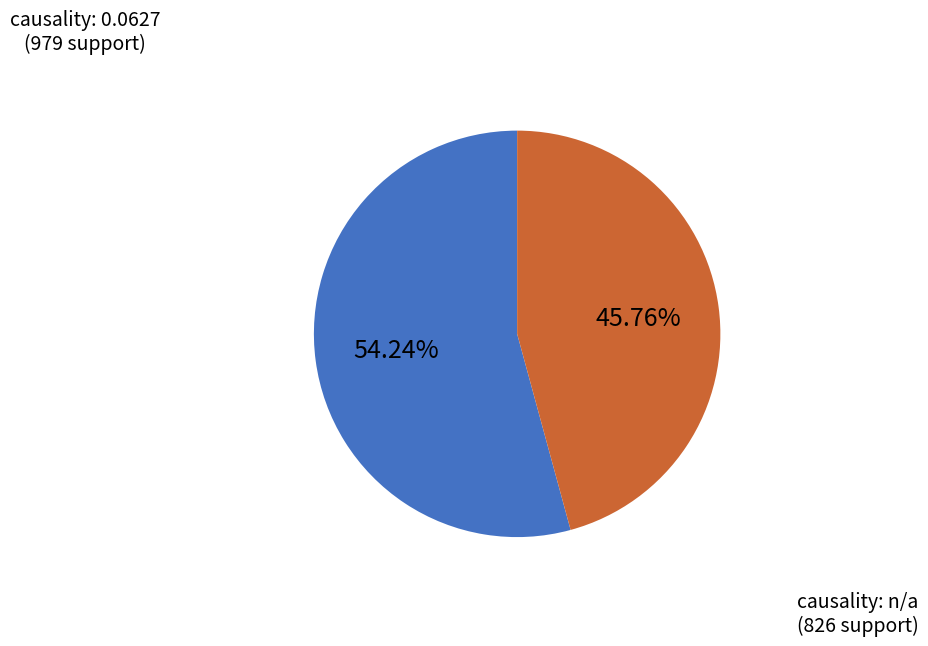

Is there a majority slice in this chart?

Yes